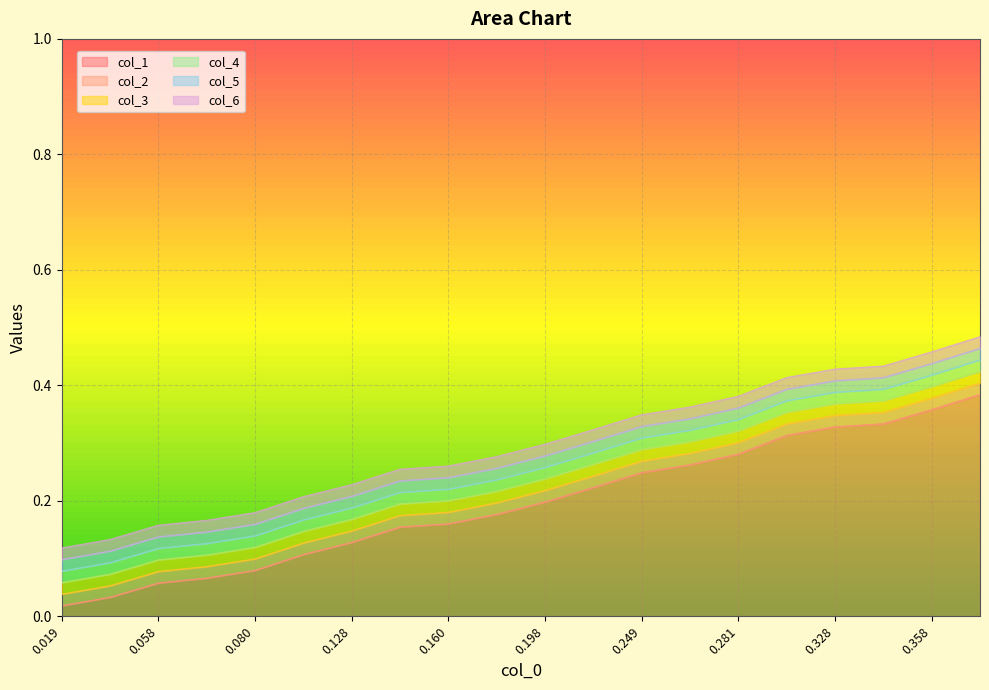

What are all the series names shown in the legend?

col_1, col_2, col_3, col_4, col_5, col_6